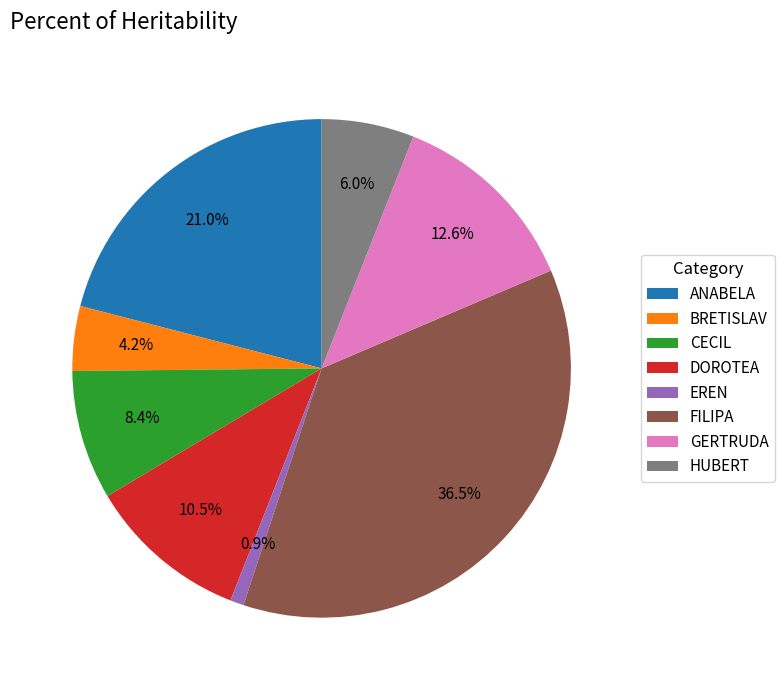

Which category has the smallest portion of the pie?

EREN